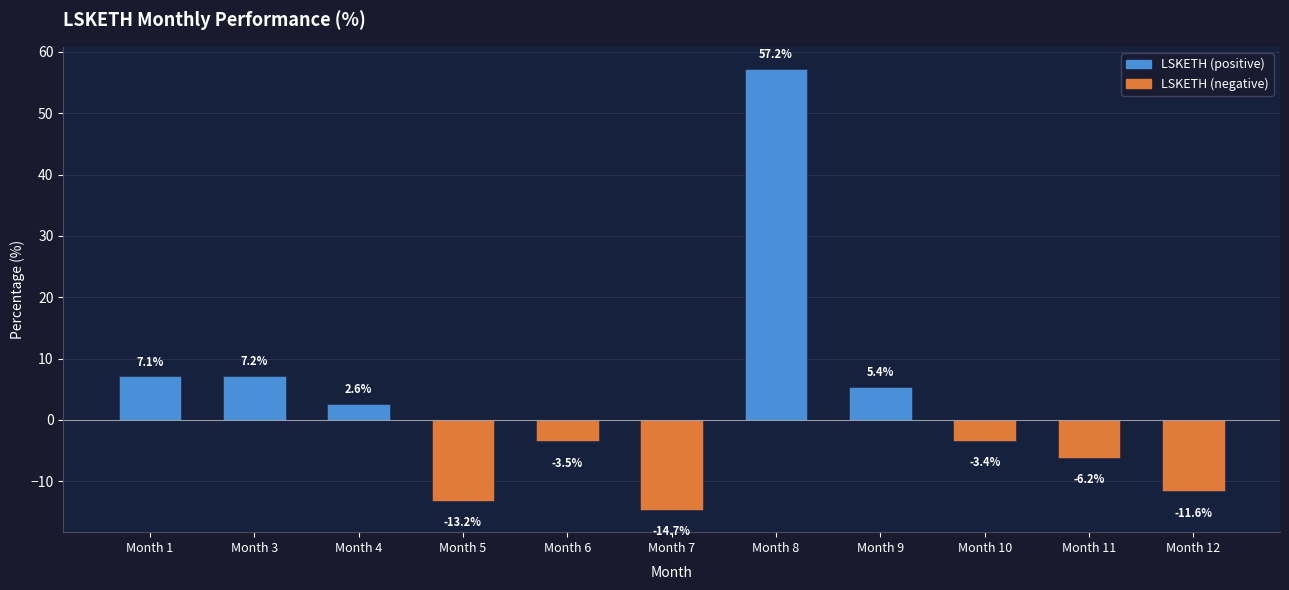

List the labels in order of value, largest first.

Month 8, Month 3, Month 1, Month 9, Month 4, Month 10, Month 6, Month 11, Month 12, Month 5, Month 7